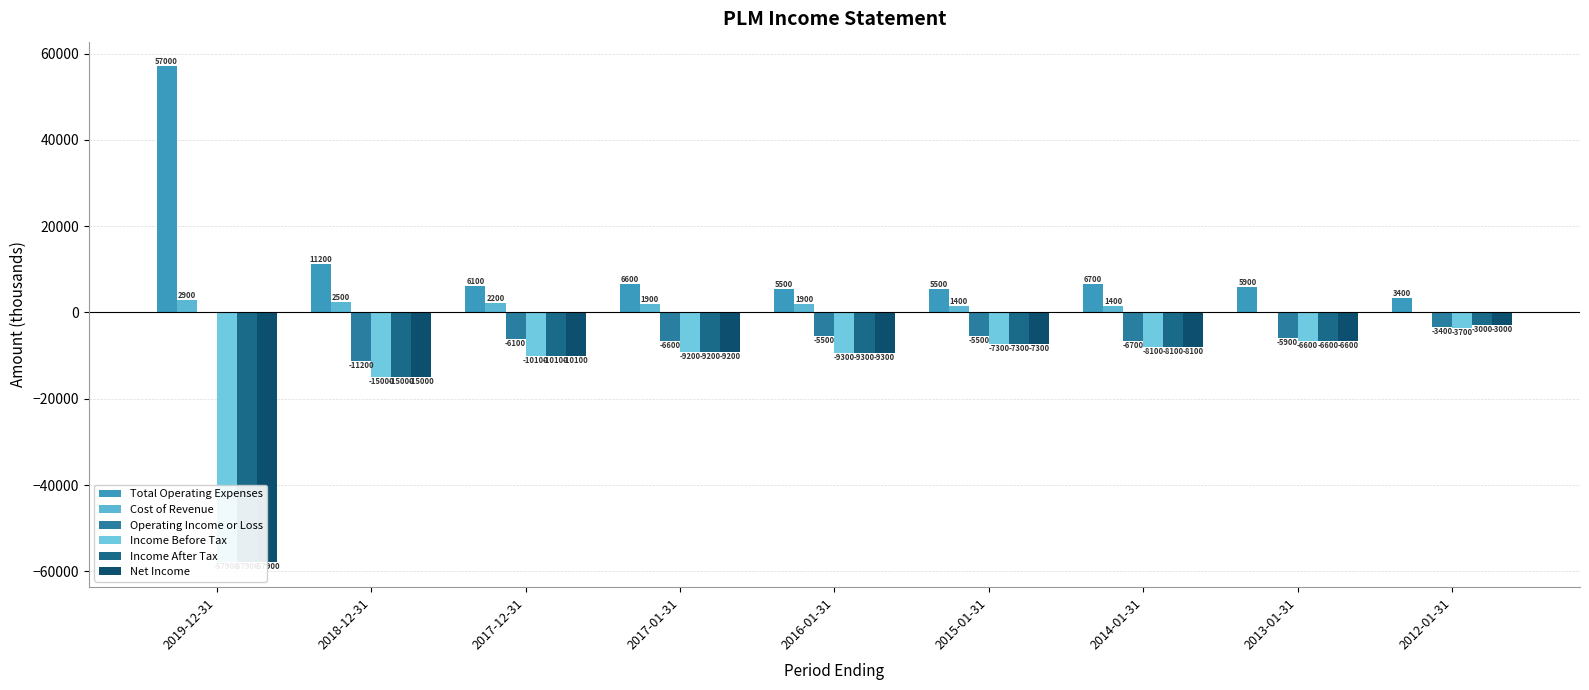

Which category has the highest value across all series?

2019-12-31